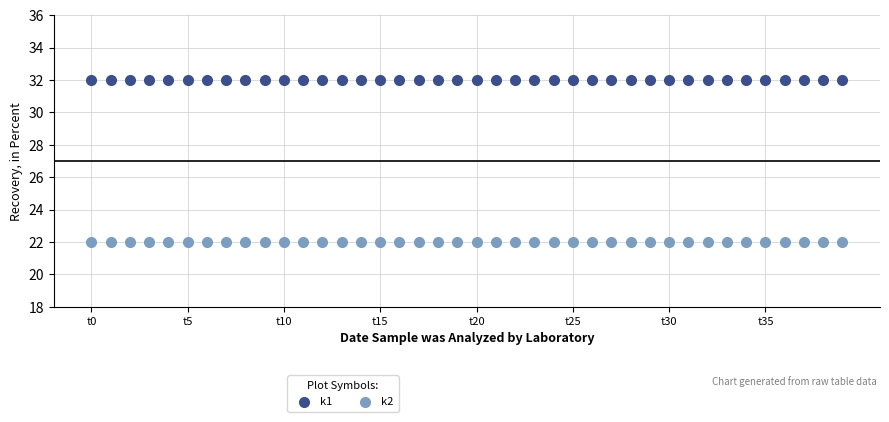

Which series contains the highest Y value?

k1